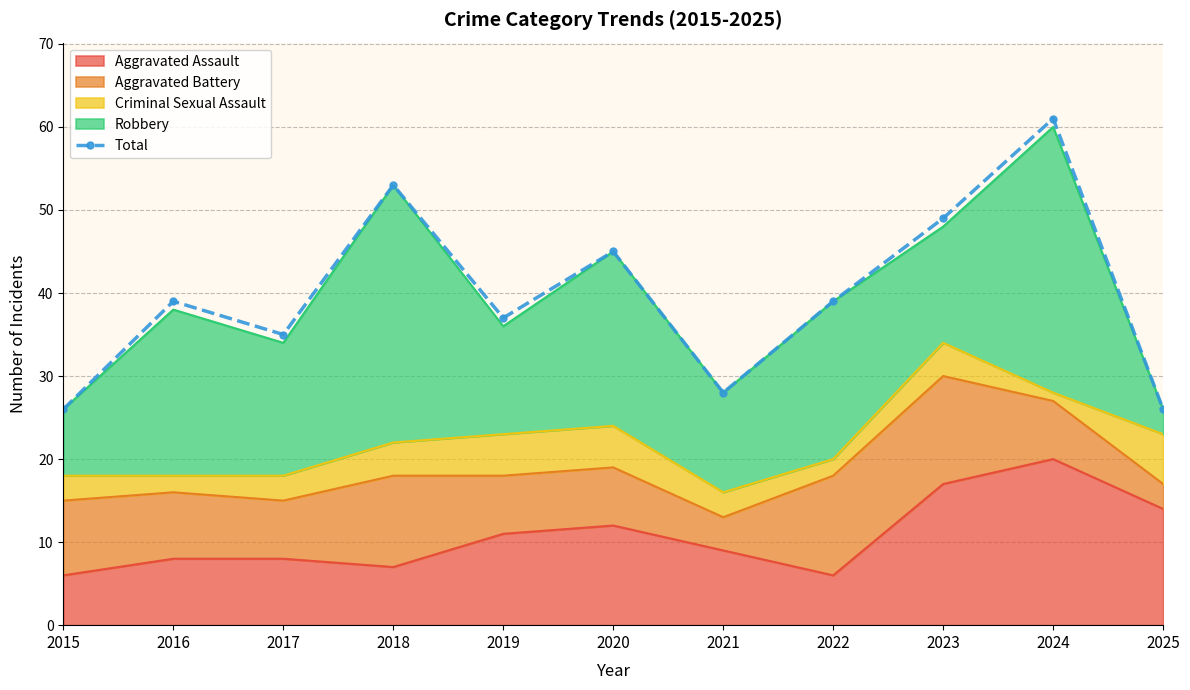

What is the value of the 9th point from the left?

49